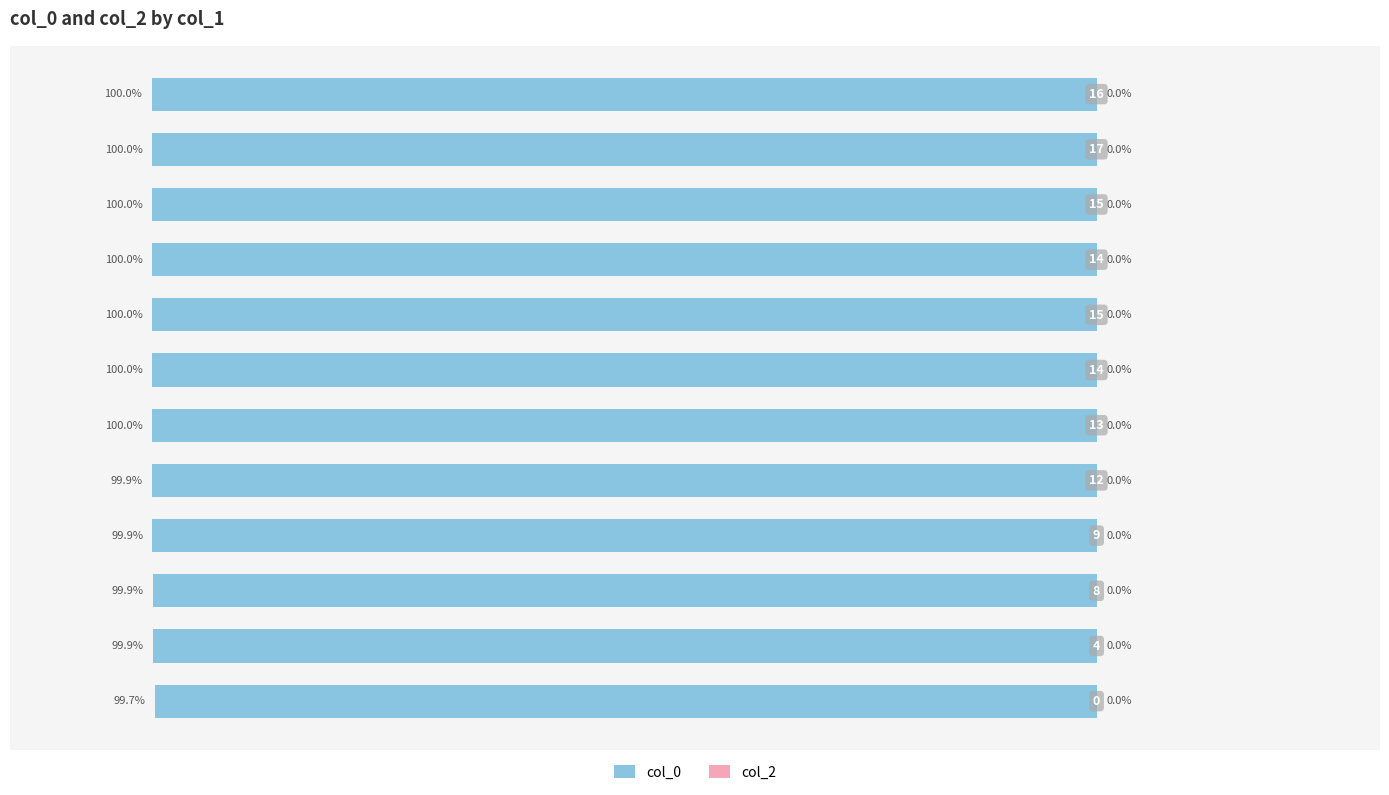

How many bars are there in total?

12